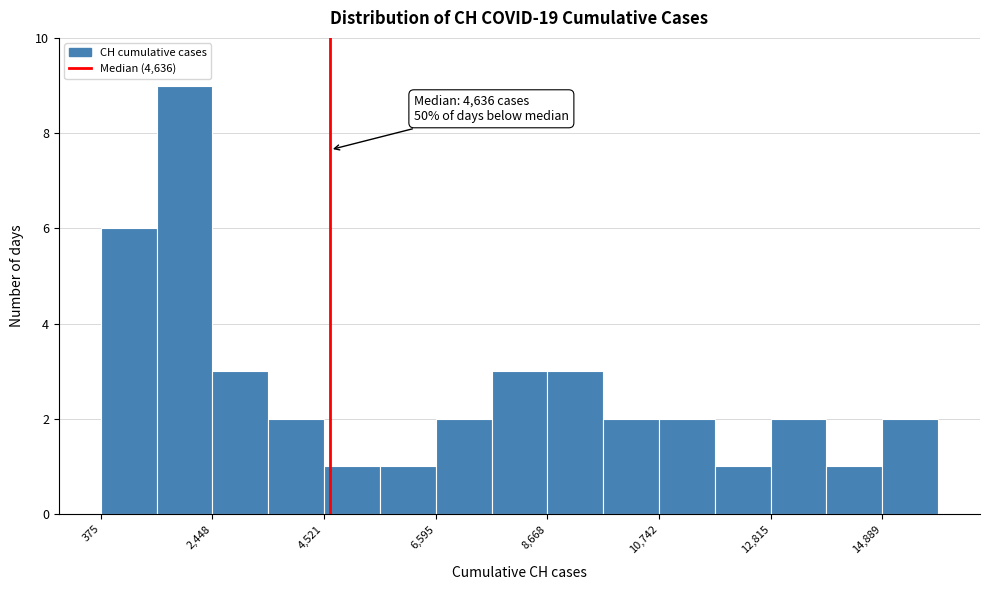

Around what value on the x-axis is the tallest bar? Give the approximate position of its centre, as read against the axis.

2000